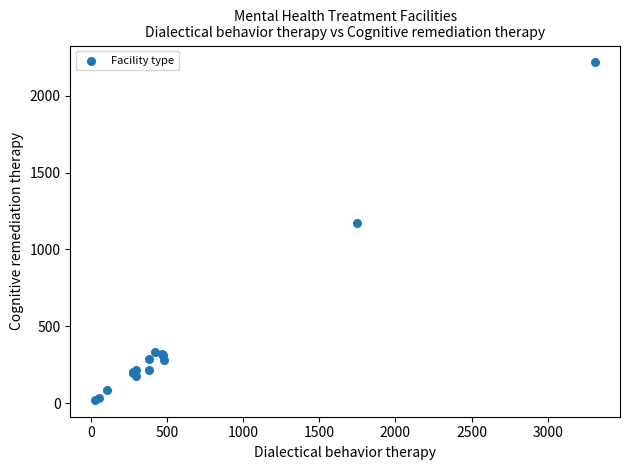

What Y value in the scatter plot is closest to 1119?

1170